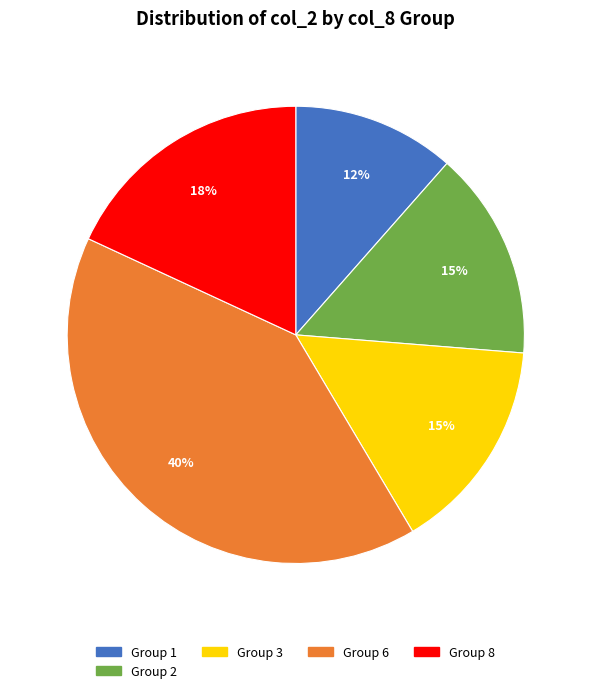

How many slices are in this pie chart?

5